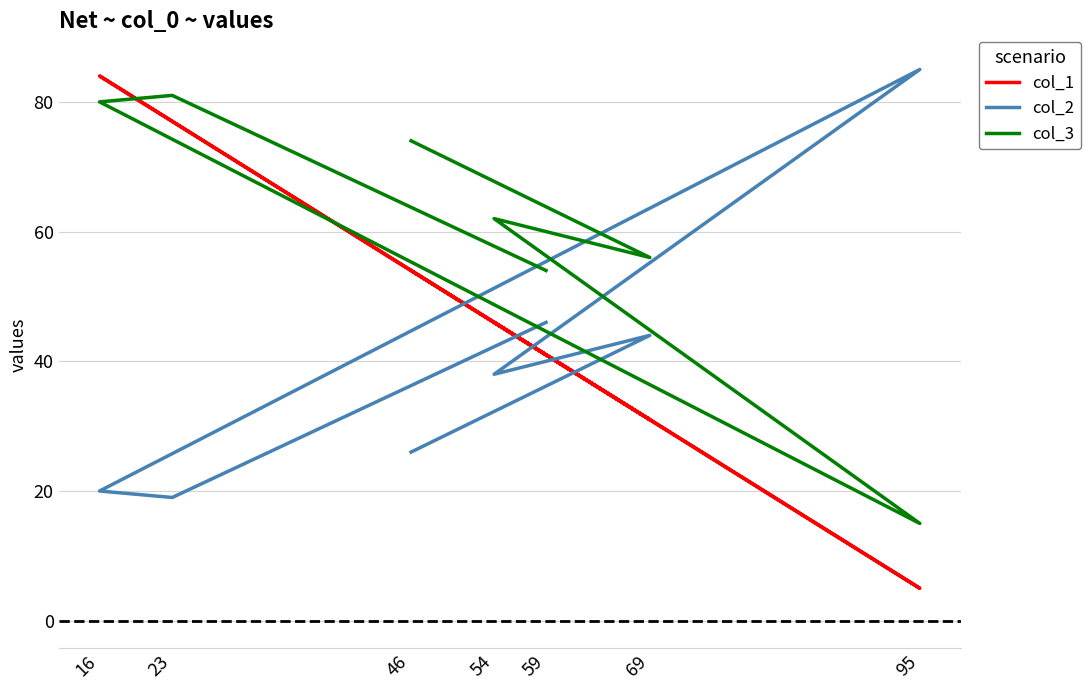

What is the difference between the col_3 values at 95 and 46?

59